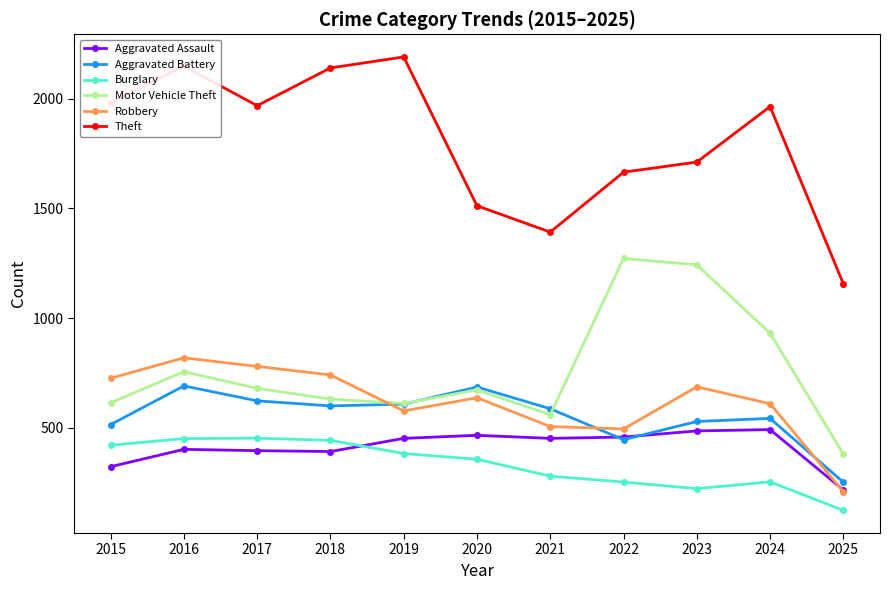

Does the chart display data point markers on the line(s)?

Yes